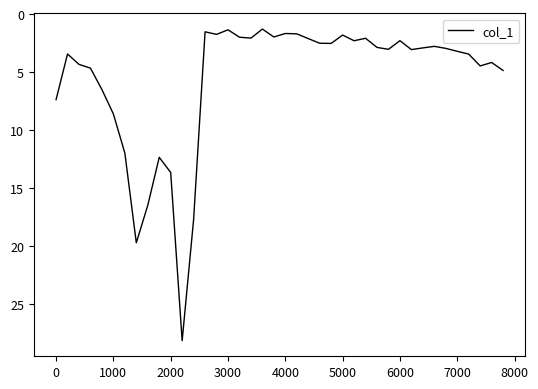

Is this an area chart (filled region under the line)?

No